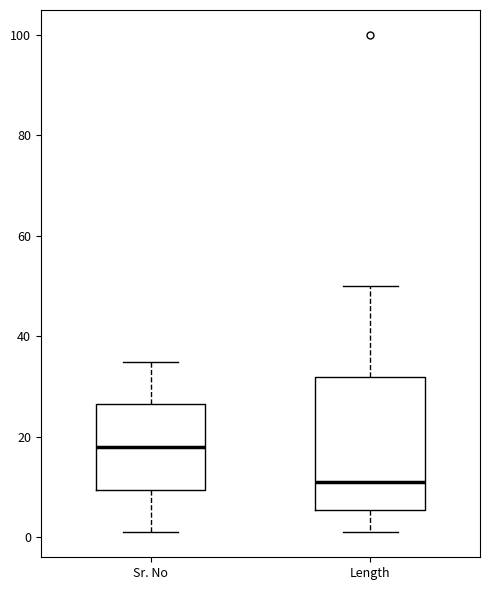

Reading left to right, read every box against the y-axis: the position of its median line, the range the box covers, and the ends of its whiskers. The values are not printed on the chart, so give them approximately, as read against the axis.

Sr. No: median 18, box 10 to 26, whiskers 2 to 36
Length: median 12, box 6 to 32, whiskers 2 to 50